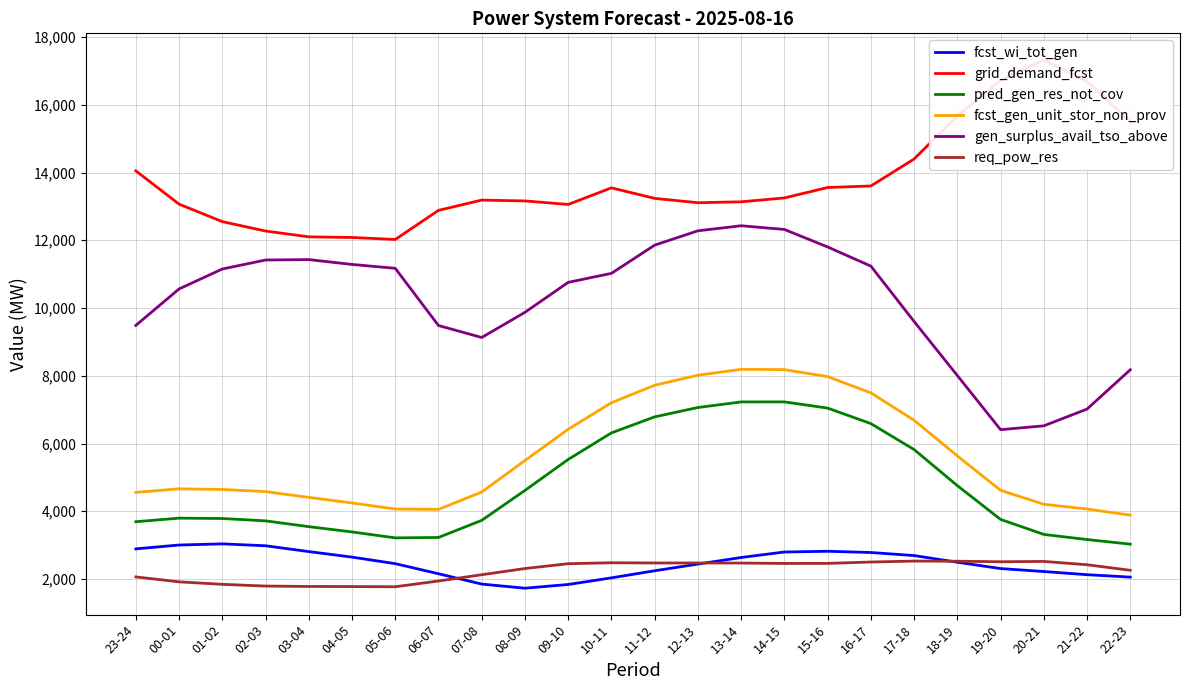

True or false: pred_gen_res_not_cov and grid_demand_fcst intersect in this chart.

False